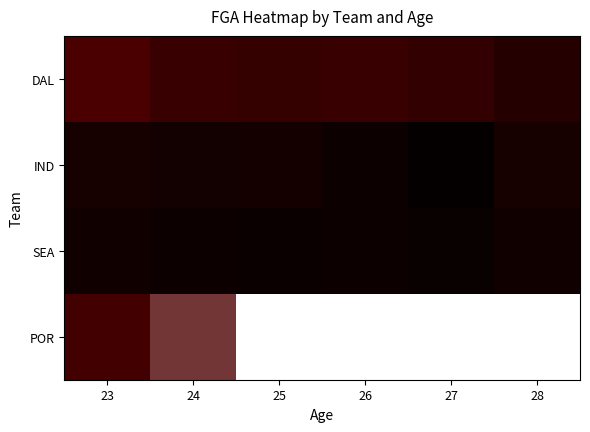

Which has a higher value, 27 or 28?

28